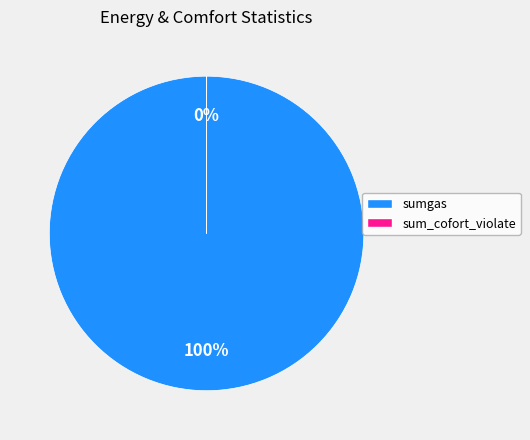

To the nearest percent, what is the average slice percentage?

50%